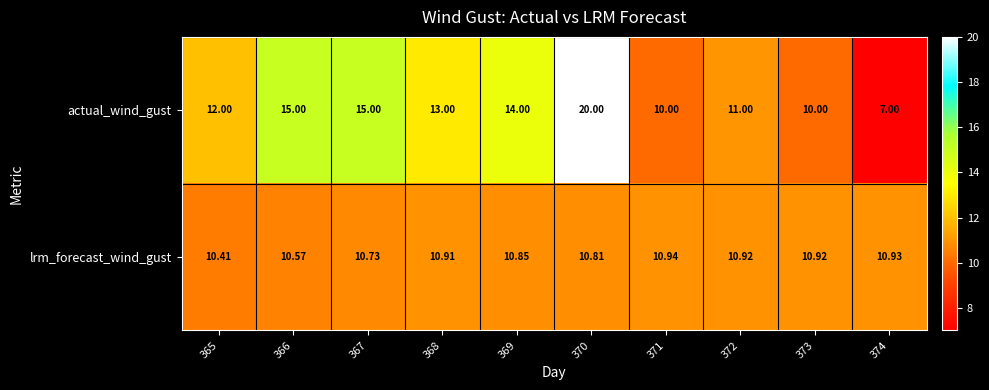

Is the value of lrm_forecast_wind_gust at 374 greater than the value of actual_wind_gust at 366?

No